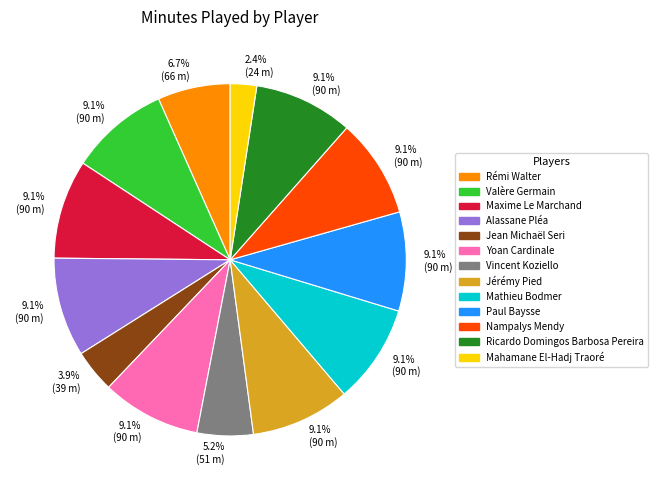

Which slice is the smallest?

Mahamane El-Hadj Traoré